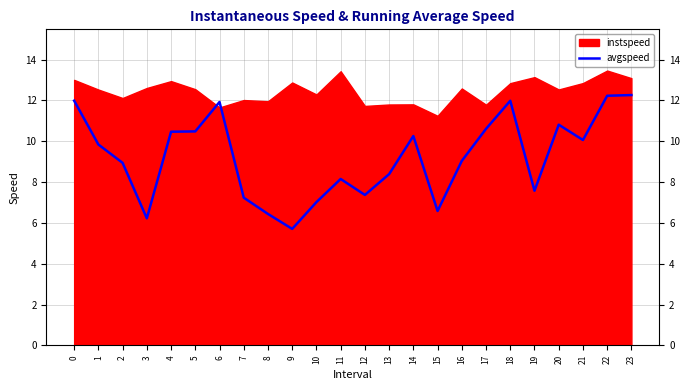

Is it true that avgspeed equals 15.5 at 4?

False